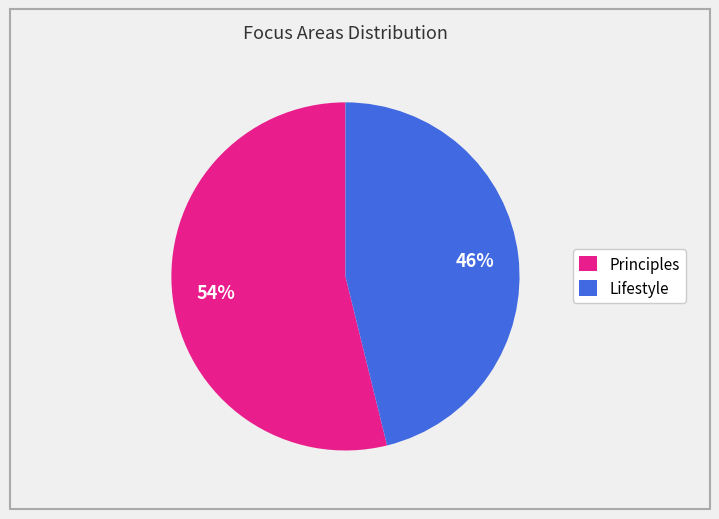

Which slice is the largest?

Principles